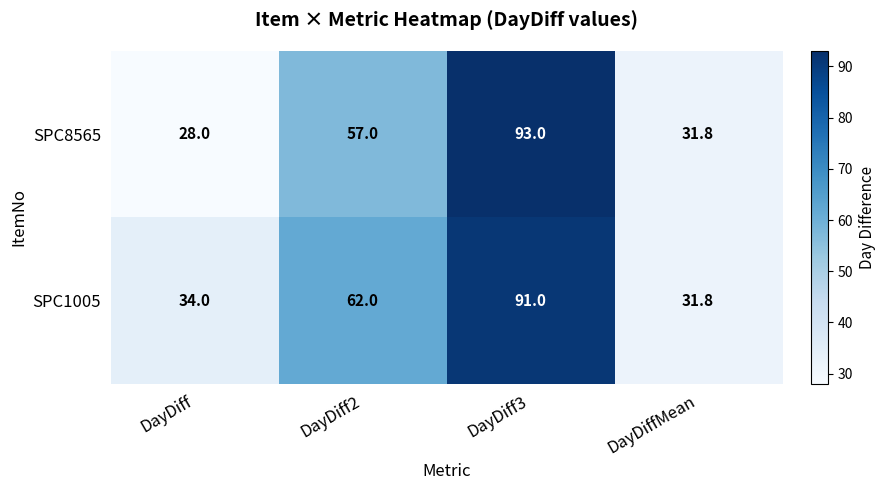

Reading left to right, transcribe all the data shown in this chart.

SPC8565: DayDiff=28.0	DayDiff2=57.0	DayDiff3=93.0	DayDiffMean=31.8
SPC1005: DayDiff=34.0	DayDiff2=62.0	DayDiff3=91.0	DayDiffMean=31.8